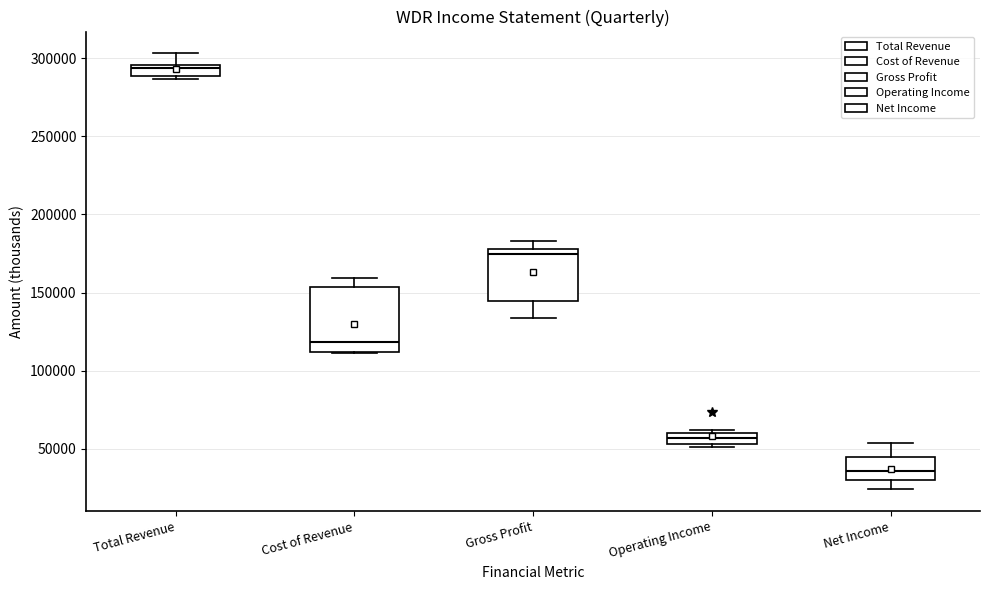

Which box's median line is the lowest?

Net Income